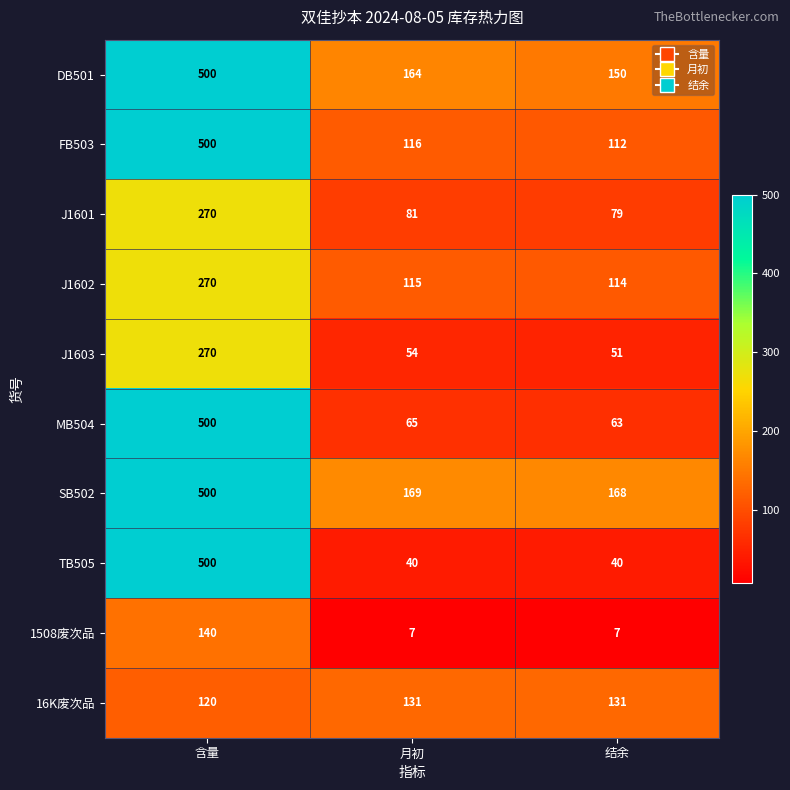

Which label corresponds to the largest value in the chart?

含量